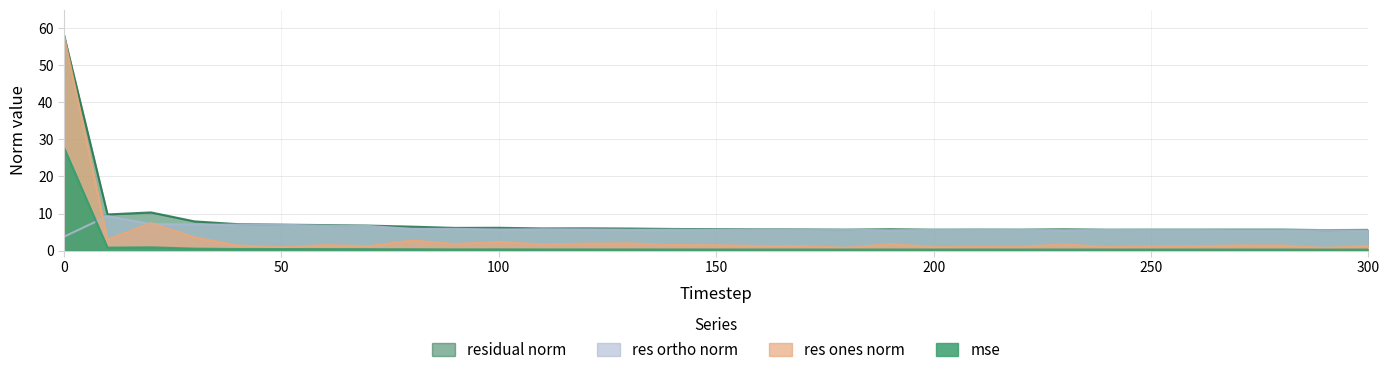

Rank the series by their maximum value, from lowest to highest.

res_ortho_norm, mse, res_ones_norm, residual_norm